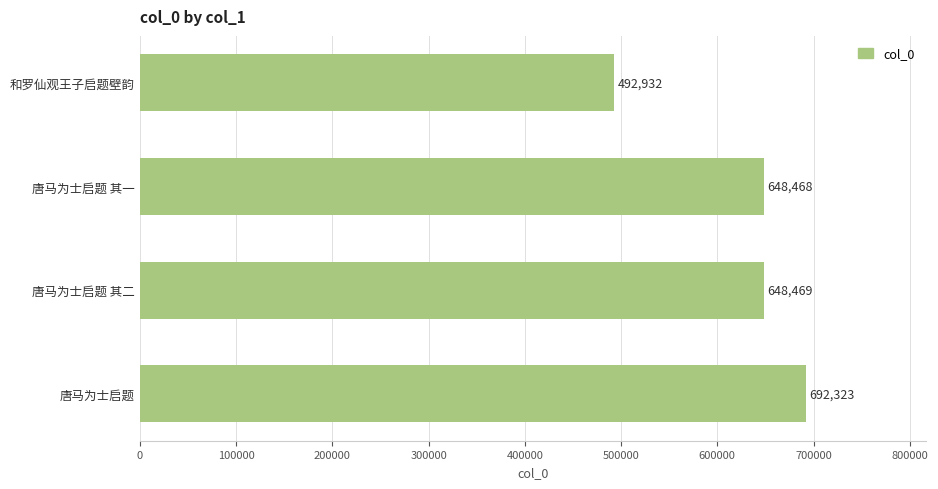

Are the bars grouped side by side (vs. stacked)?

No